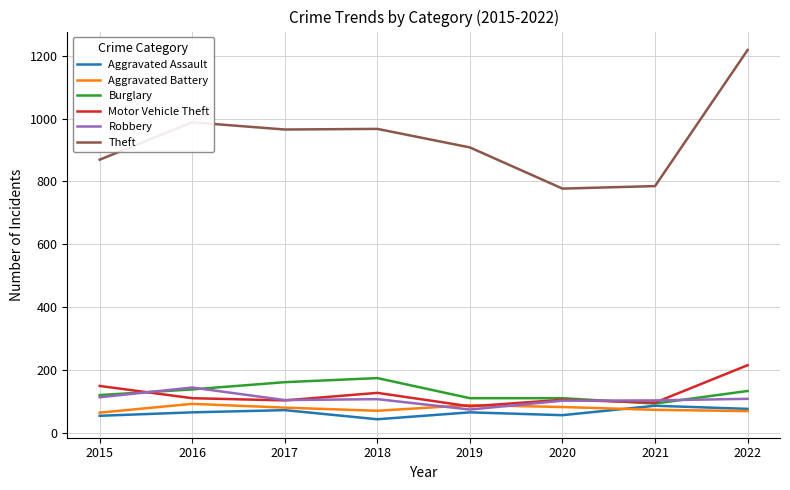

The Aggravated Assault series shows 65 at 2016. True or false?

True